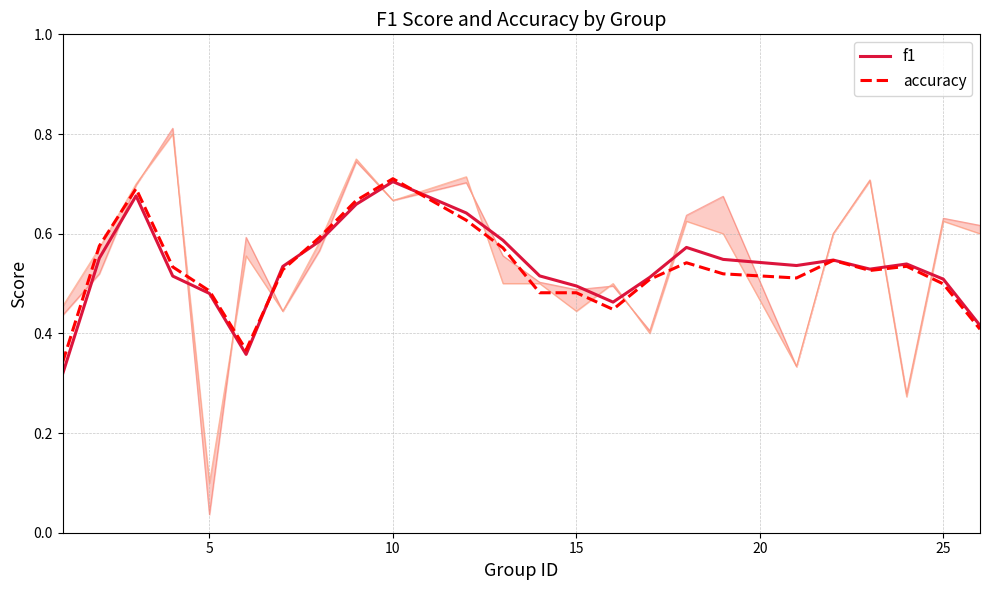

Which series ends up on top after the final intersection of f1 and accuracy?

f1